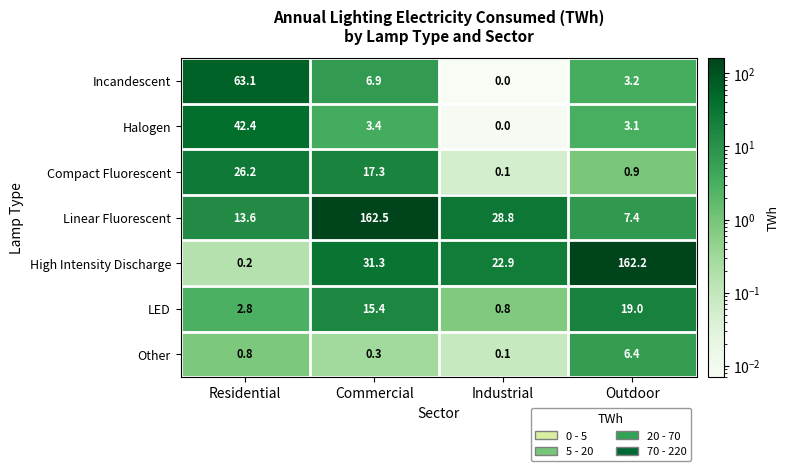

What value does the Halogen series have at Residential?

42.4